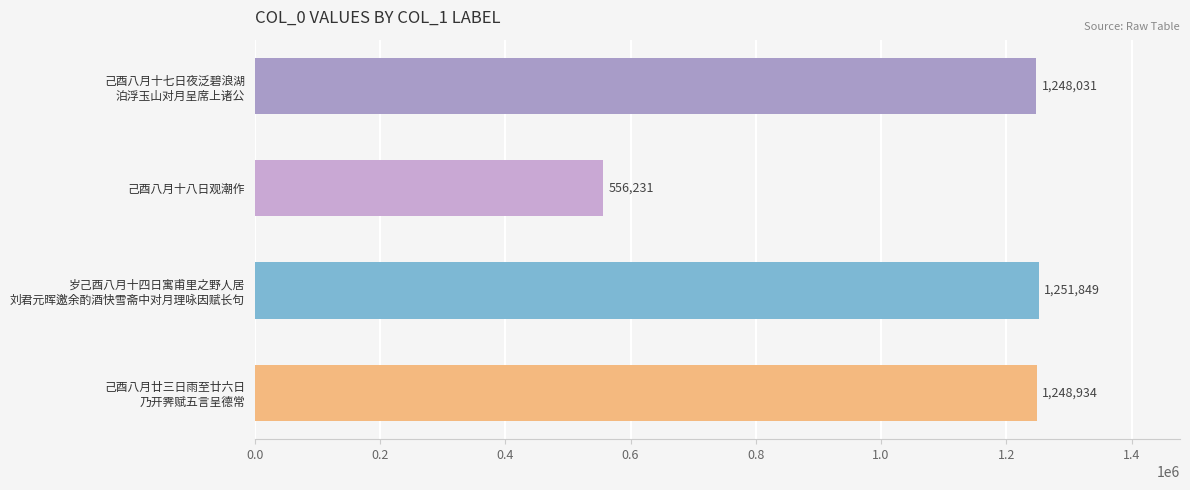

List the labels in order of value, largest first.

岁己酉八月十四日寓甫里之野人居
刘君元晖邀余酌酒快雪斋中对月理咏因赋长句, 己酉八月廿三日雨至廿六日
乃开霁赋五言呈德常, 己酉八月十七日夜泛碧浪湖
泊浮玉山对月呈席上诸公, 己酉八月十八日观潮作